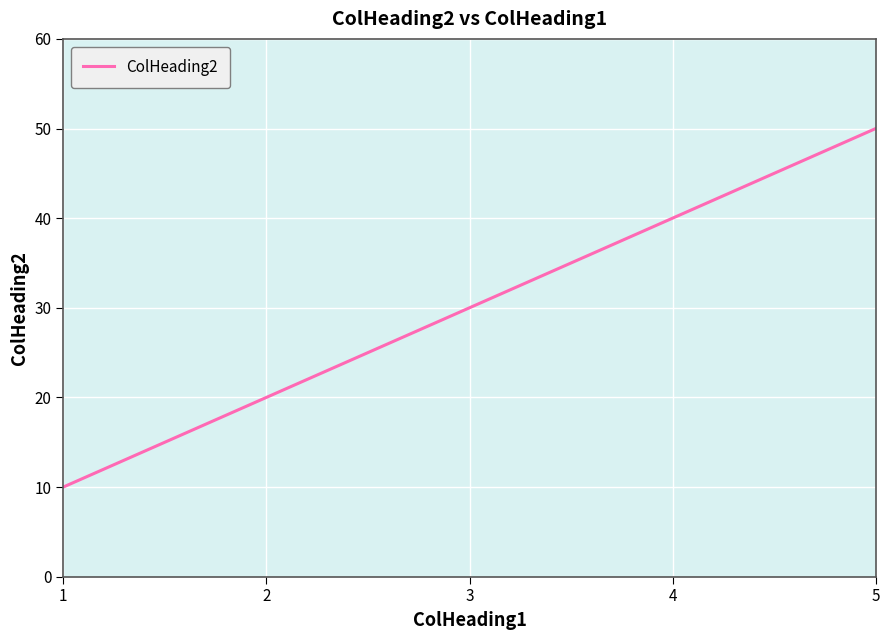

True or false: the data has more than 0 interior local peaks.

False